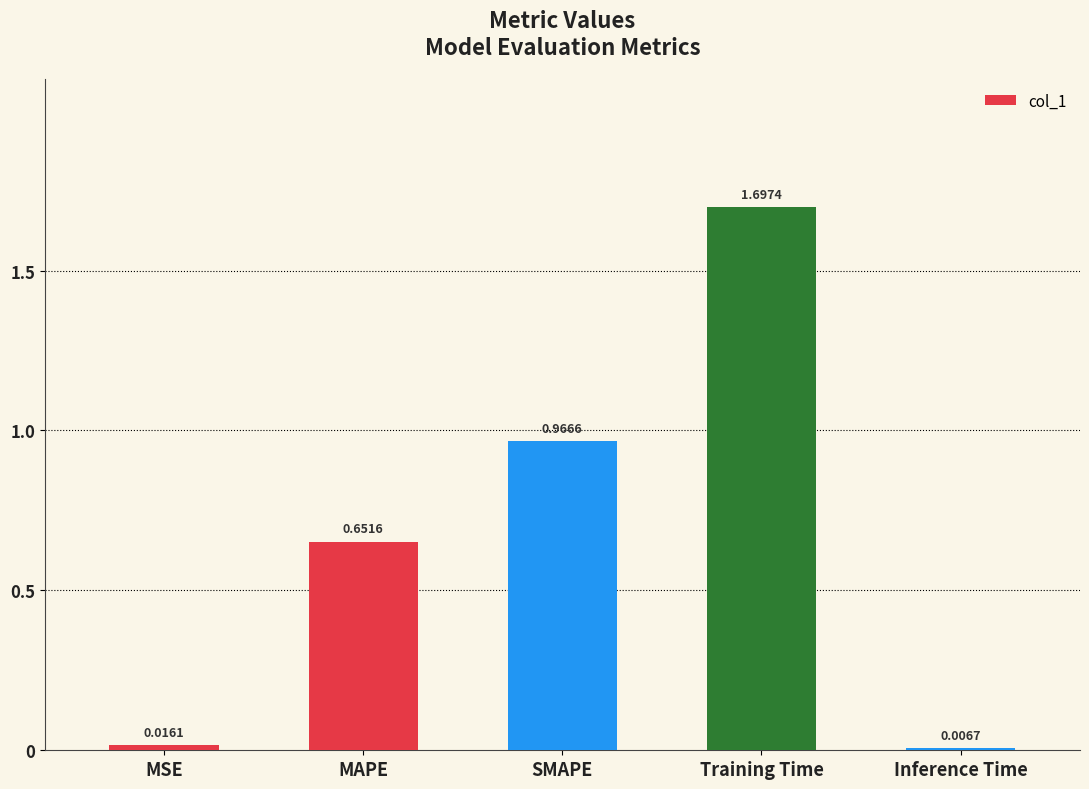

What is the difference between the maximum and minimum values?

1.7